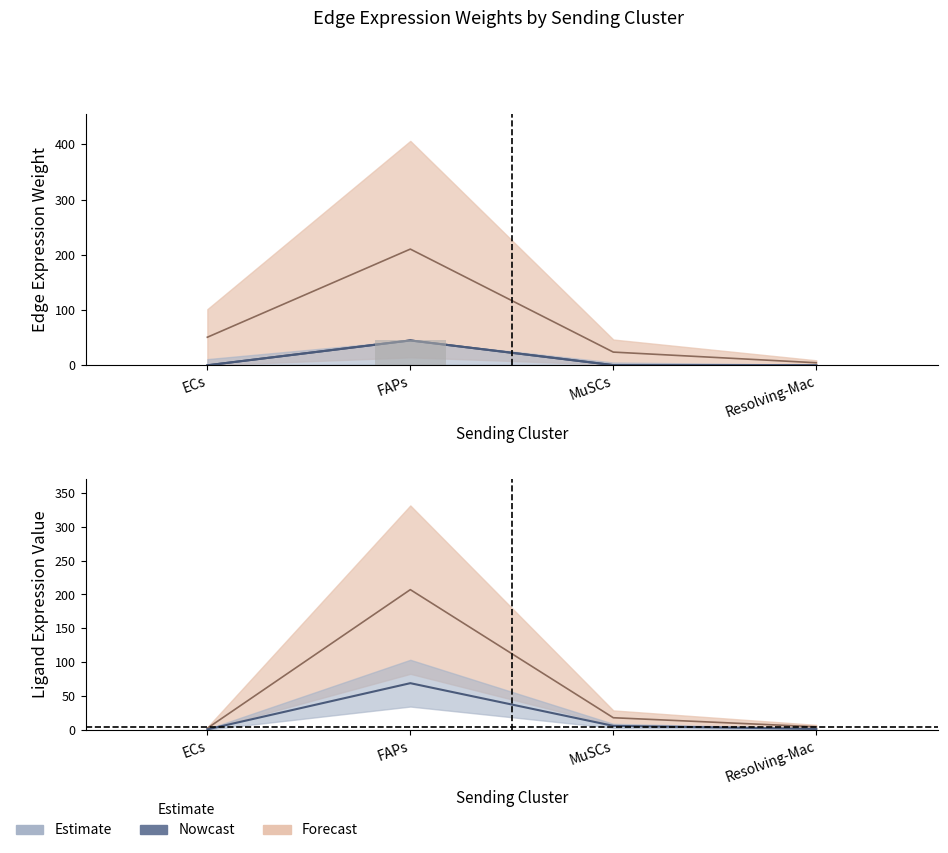

What is the difference between the Ligand average expression value values at MuSCs and Resolving-Mac?

13.3